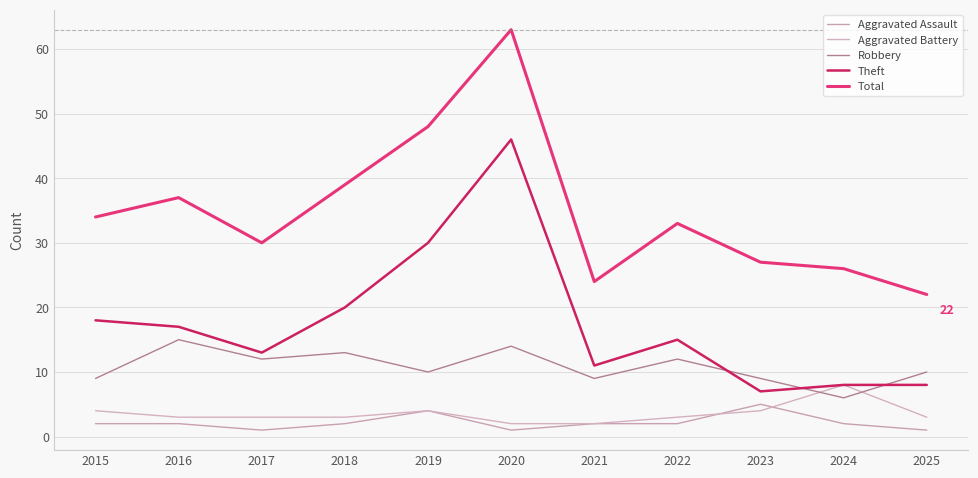

At which category does Total reach its first local peak?

2016